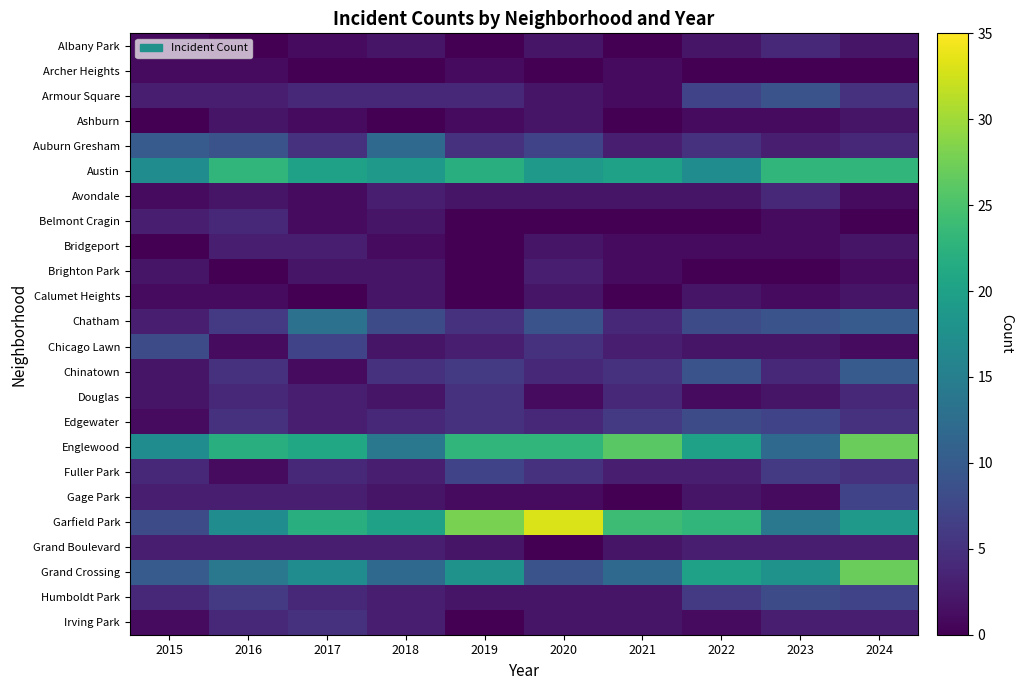

Reading left to right, what are all the values shown in this chart?

Albany Park: 2015=1	2016=0	2017=1	2018=2	2019=0	2020=2	2021=0	2022=2	2023=4	2024=2
Archer Heights: 2015=1	2016=1	2017=0	2018=0	2019=1	2020=0	2021=1	2022=0	2023=0	2024=0
Armour Square: 2015=3	2016=3	2017=4	2018=4	2019=4	2020=2	2021=1	2022=7	2023=9	2024=5
Ashburn: 2015=0	2016=2	2017=1	2018=0	2019=1	2020=2	2021=0	2022=1	2023=1	2024=2
Auburn Gresham: 2015=10	2016=9	2017=5	2018=12	2019=5	2020=7	2021=3	2022=5	2023=3	2024=4
Austin: 2015=17	2016=23	2017=20	2018=19	2019=22	2020=19	2021=20	2022=17	2023=23	2024=23
Avondale: 2015=1	2016=2	2017=1	2018=3	2019=2	2020=2	2021=2	2022=2	2023=4	2024=1
Belmont Cragin: 2015=3	2016=4	2017=1	2018=2	2019=0	2020=0	2021=0	2022=0	2023=1	2024=0
Bridgeport: 2015=0	2016=3	2017=3	2018=1	2019=0	2020=2	2021=1	2022=1	2023=1	2024=2
Brighton Park: 2015=2	2016=0	2017=2	2018=2	2019=0	2020=3	2021=1	2022=0	2023=0	2024=1
Calumet Heights: 2015=1	2016=1	2017=0	2018=2	2019=0	2020=2	2021=0	2022=2	2023=1	2024=2
Chatham: 2015=3	2016=6	2017=13	2018=8	2019=5	2020=9	2021=4	2022=8	2023=9	2024=10
Chicago Lawn: 2015=8	2016=1	2017=7	2018=2	2019=3	2020=5	2021=3	2022=2	2023=2	2024=1
Chinatown: 2015=2	2016=5	2017=1	2018=5	2019=6	2020=4	2021=5	2022=9	2023=4	2024=10
Douglas: 2015=2	2016=4	2017=3	2018=2	2019=5	2020=1	2021=4	2022=1	2023=2	2024=4
Edgewater: 2015=1	2016=5	2017=3	2018=4	2019=5	2020=4	2021=6	2022=8	2023=7	2024=5
Englewood: 2015=17	2016=22	2017=21	2018=14	2019=23	2020=23	2021=26	2022=20	2023=12	2024=27
Fuller Park: 2015=4	2016=1	2017=4	2018=3	2019=7	2020=5	2021=3	2022=3	2023=6	2024=5
Gage Park: 2015=3	2016=3	2017=3	2018=2	2019=1	2020=1	2021=0	2022=2	2023=1	2024=7
Garfield Park: 2015=8	2016=17	2017=22	2018=20	2019=28	2020=33	2021=24	2022=23	2023=14	2024=19
Grand Boulevard: 2015=3	2016=3	2017=3	2018=3	2019=2	2020=0	2021=2	2022=3	2023=3	2024=3
Grand Crossing: 2015=10	2016=14	2017=17	2018=12	2019=18	2020=9	2021=12	2022=20	2023=18	2024=27
Humboldt Park: 2015=4	2016=6	2017=4	2018=3	2019=2	2020=2	2021=2	2022=6	2023=8	2024=7
Irving Park: 2015=1	2016=4	2017=5	2018=3	2019=0	2020=2	2021=2	2022=1	2023=3	2024=3